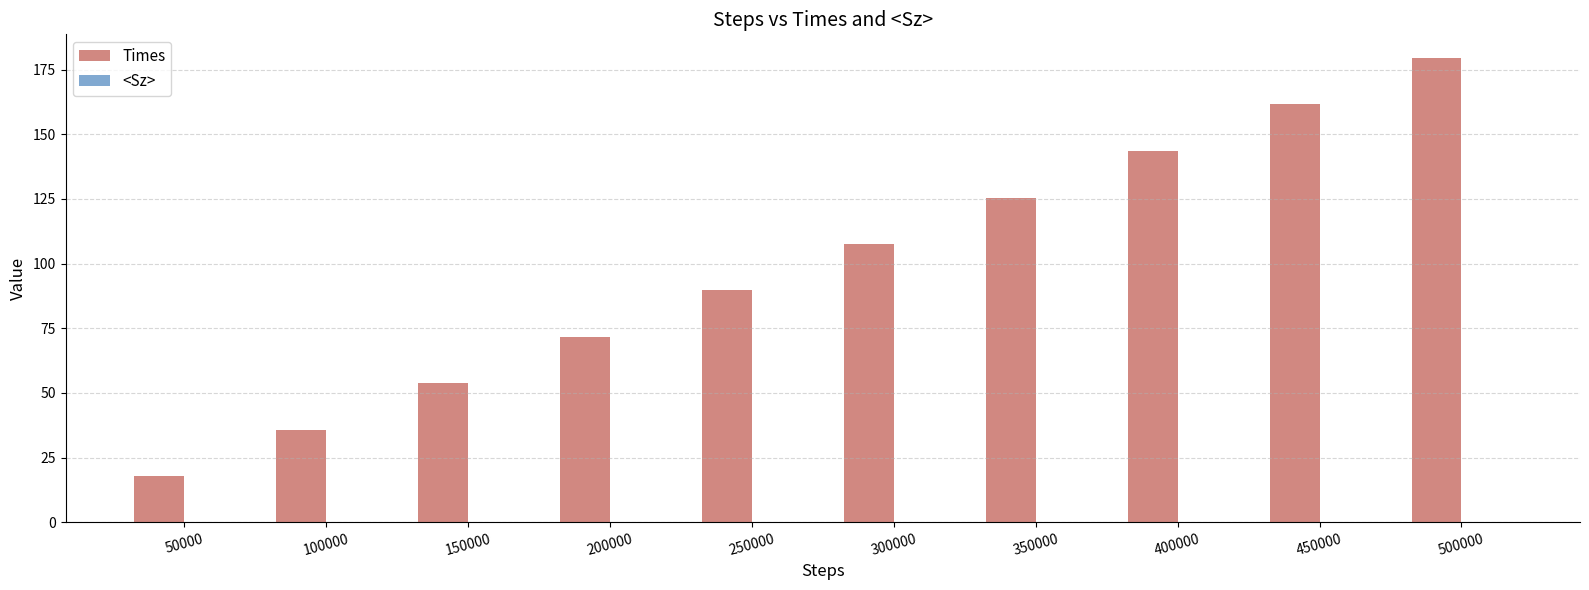

What is the approximate value of Times at 350000?

125.5